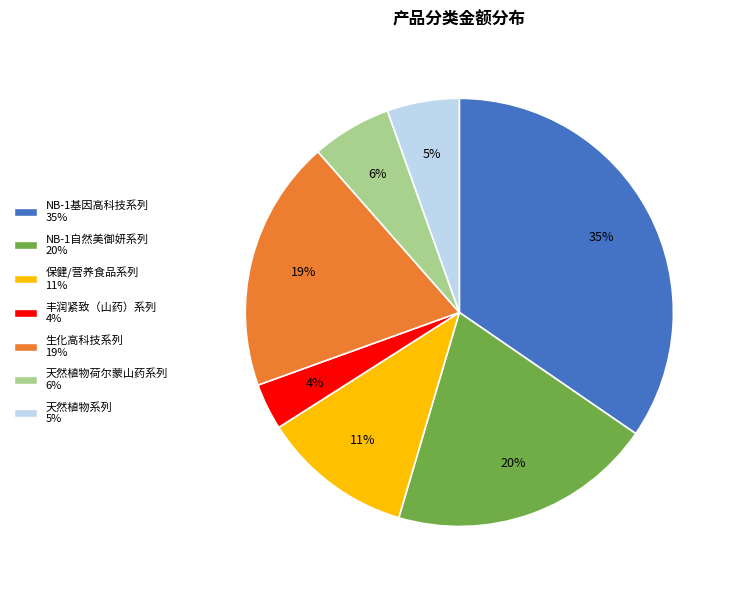

Which category has the biggest portion of the pie?

NB-1基因高科技系列